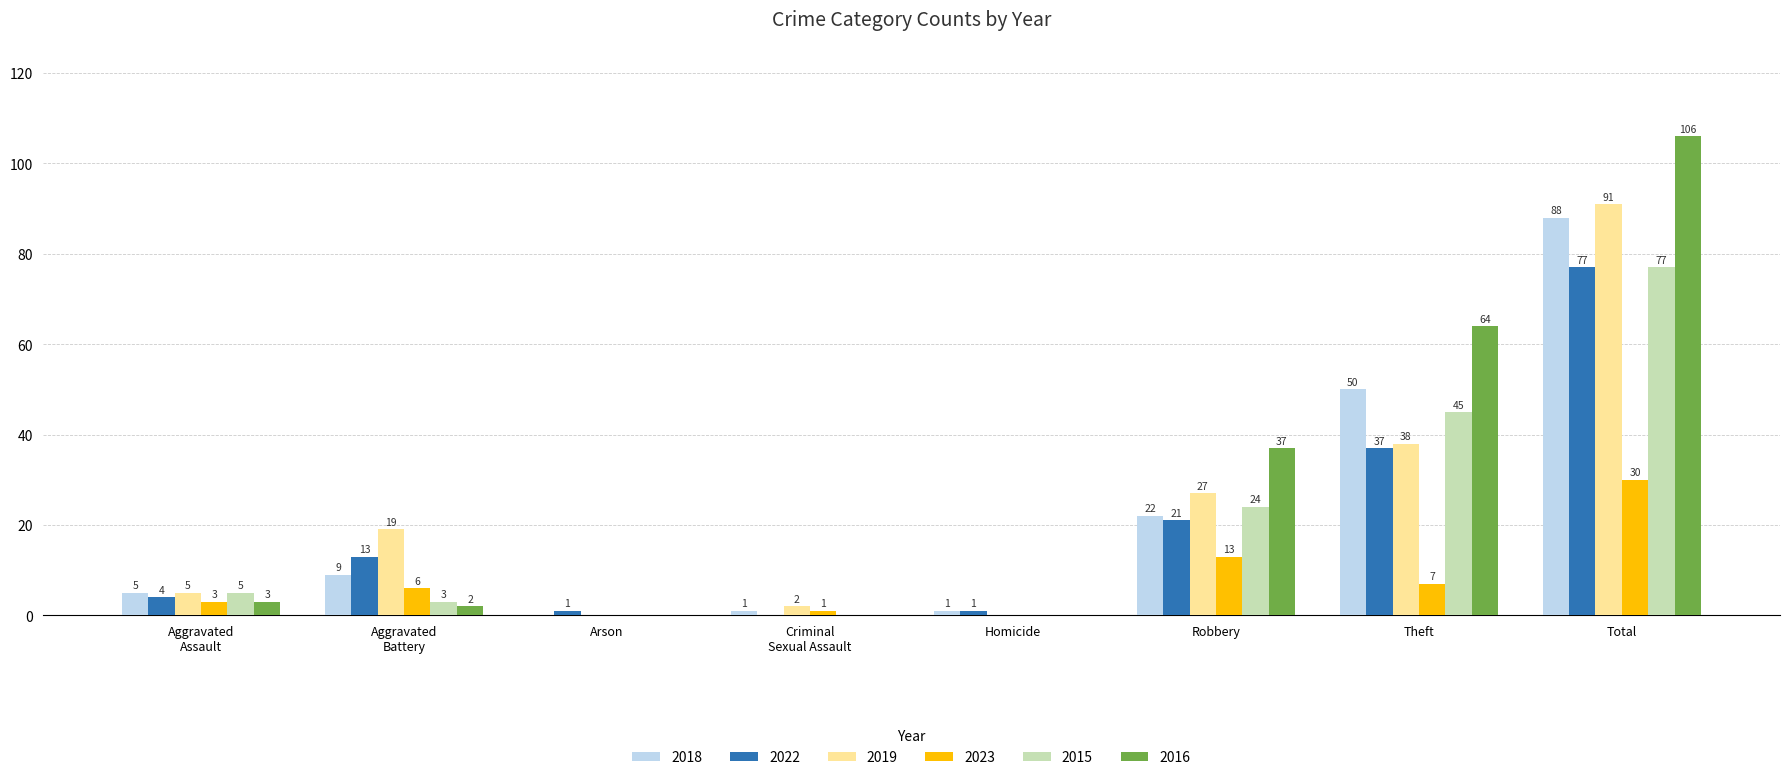

What is the sum of the 2022 values at Robbery and Theft?

58